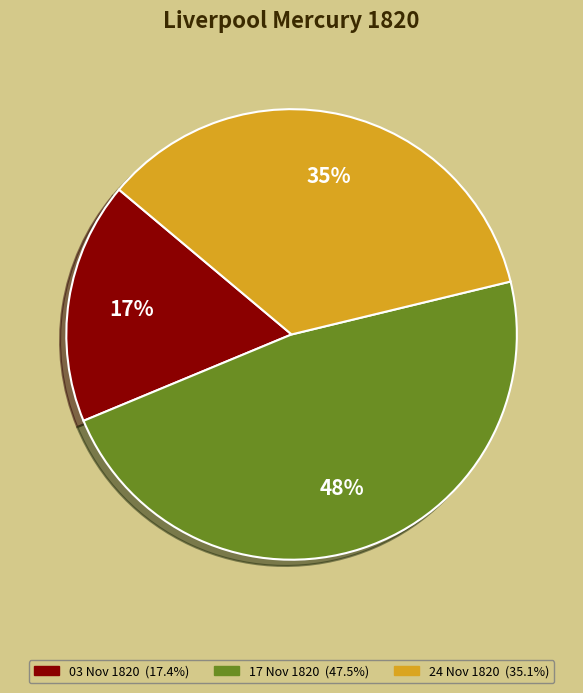

Is it true that 1820.11.03_LiverpoolMercury is 17% of the pie?

True